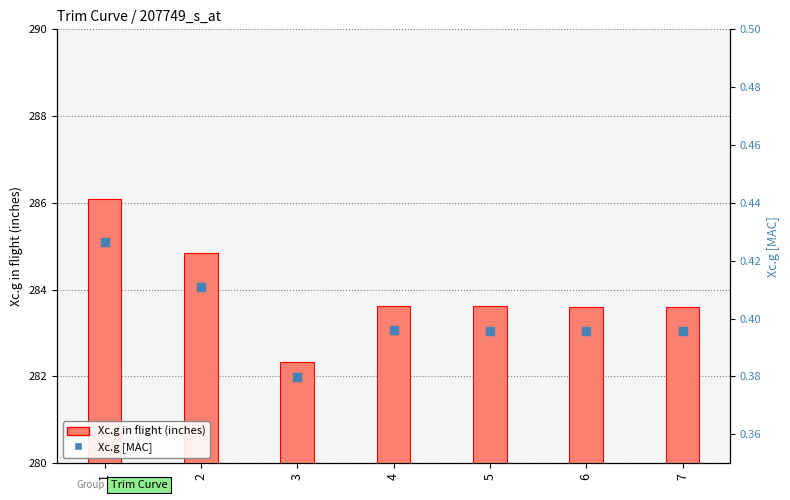

Which series has the largest Y range (max minus min)?

Xc.g in flight (inches)